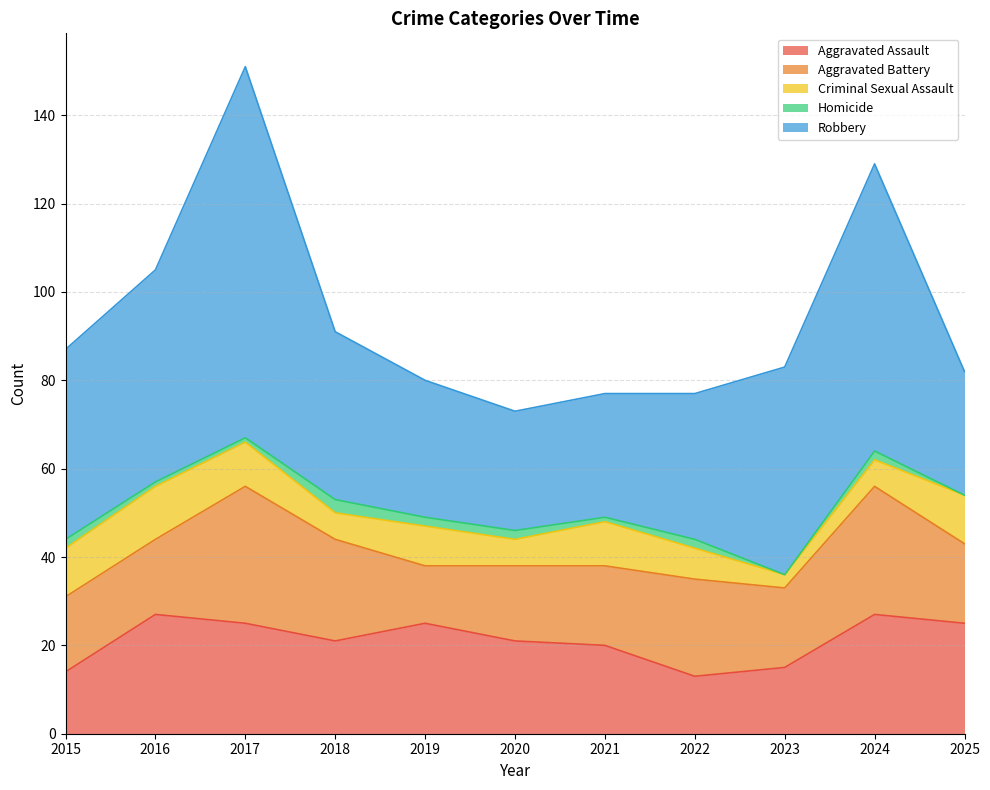

What value does the Aggravated Assault series have at 2015?

14